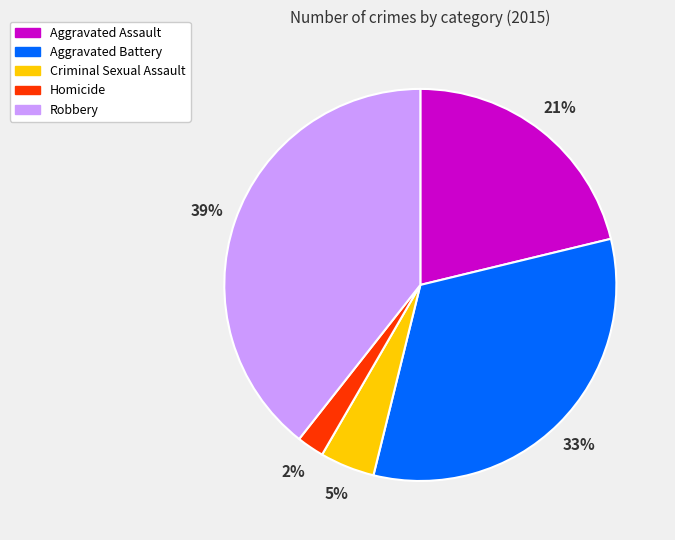

The Robbery slice represents 53% of the pie. True or false?

False